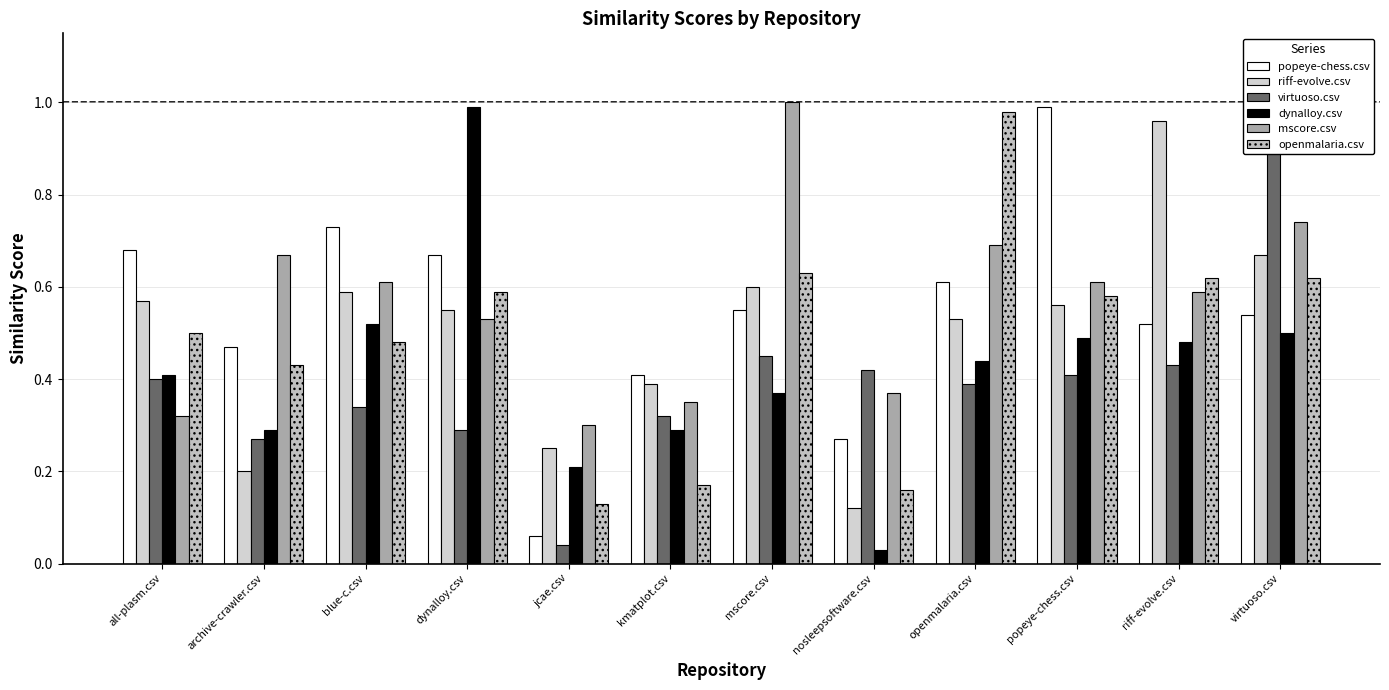

What is the difference between the maximum and minimum values in the riff-evolve.csv series?

0.8